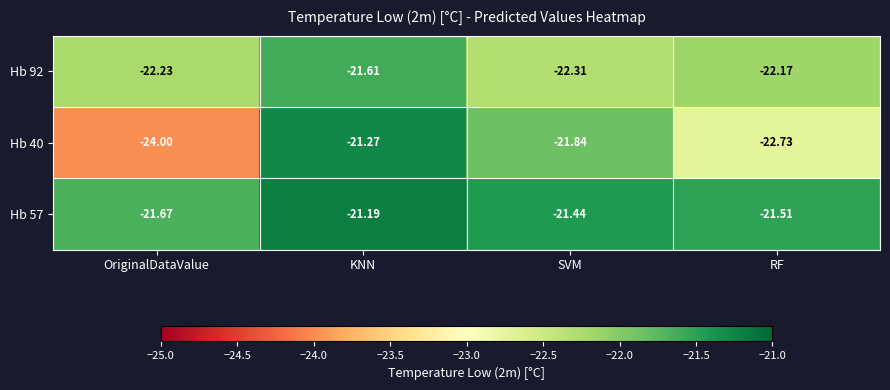

Is the value of Hb 92 at KNN greater than the value of Hb 40 at KNN?

No